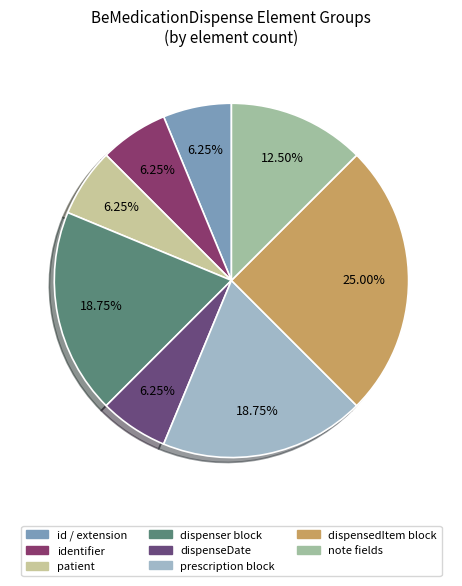

Count the number of slices in the pie.

8